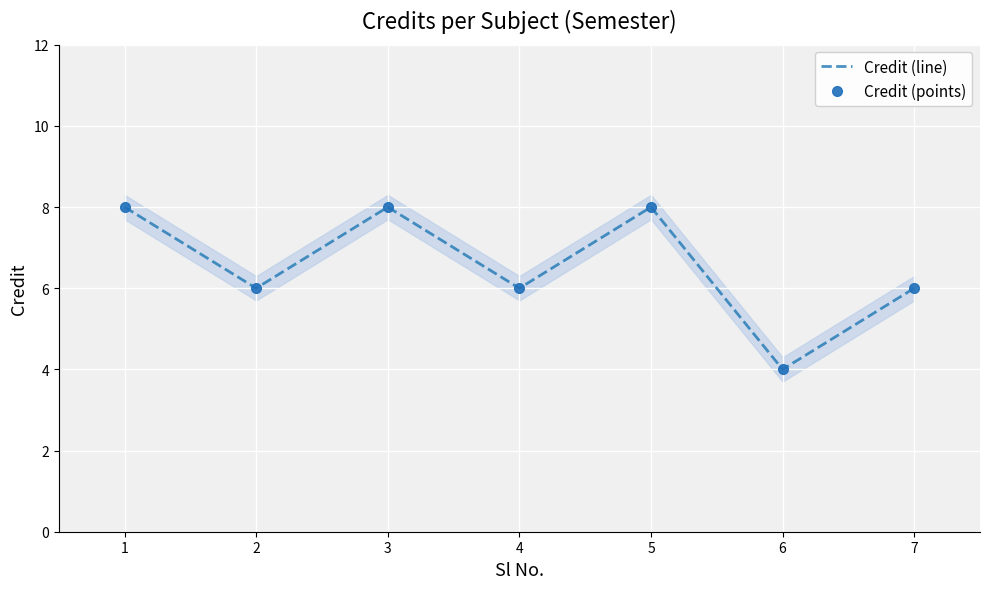

Reading left to right, extract all data points from this chart.

Credit (line): 8	6	8	6	8	4	6
Credit (points): 8	6	8	6	8	4	6